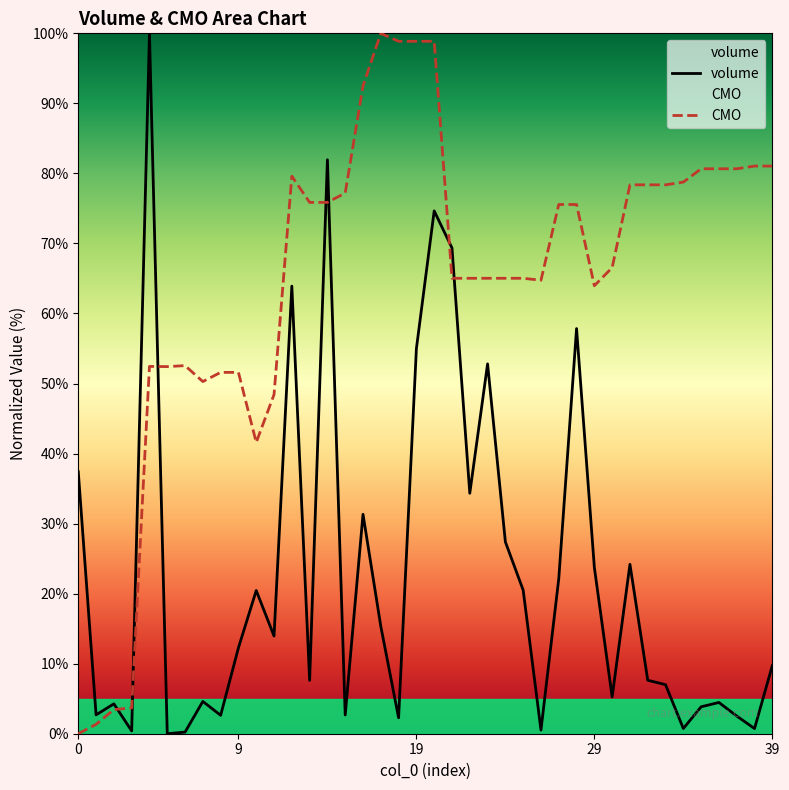

Count the number of data series in this chart.

2